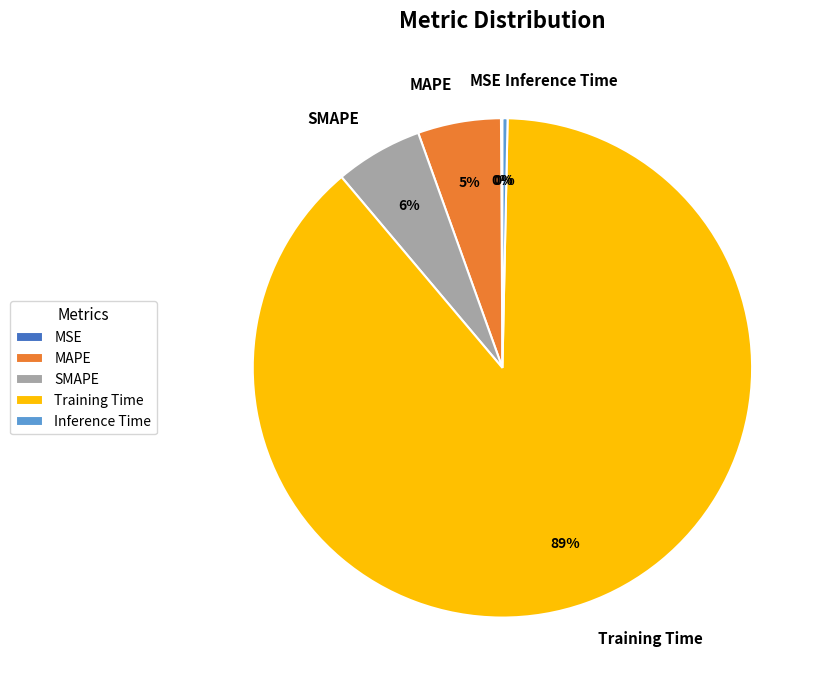

Which has a higher value, SMAPE or Training Time?

Training Time